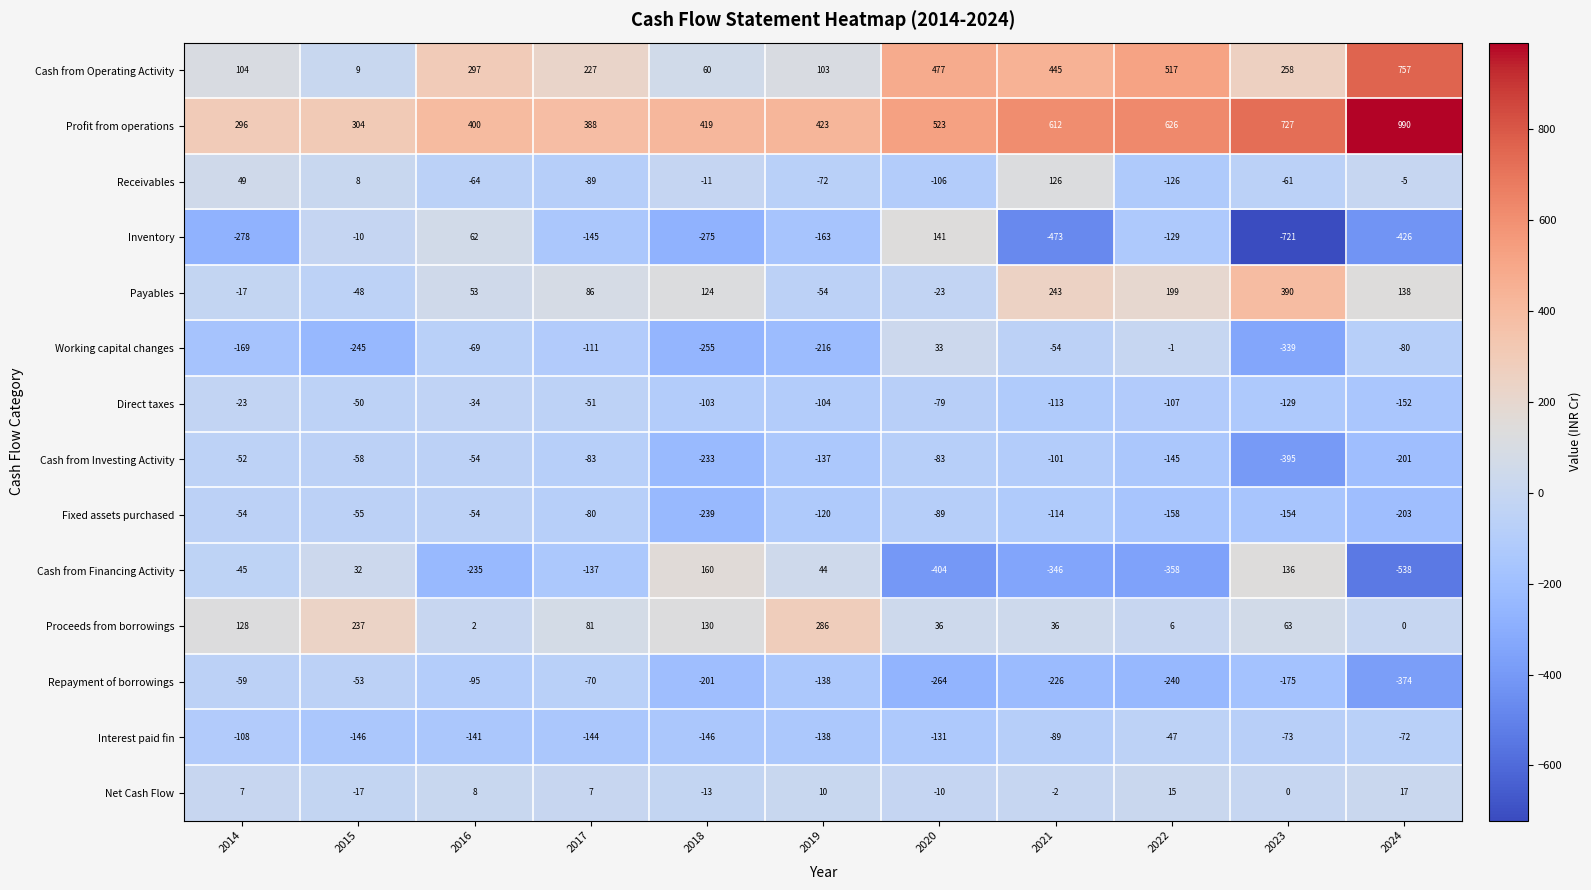

Which series has the largest total across all categories?

Profit from operations